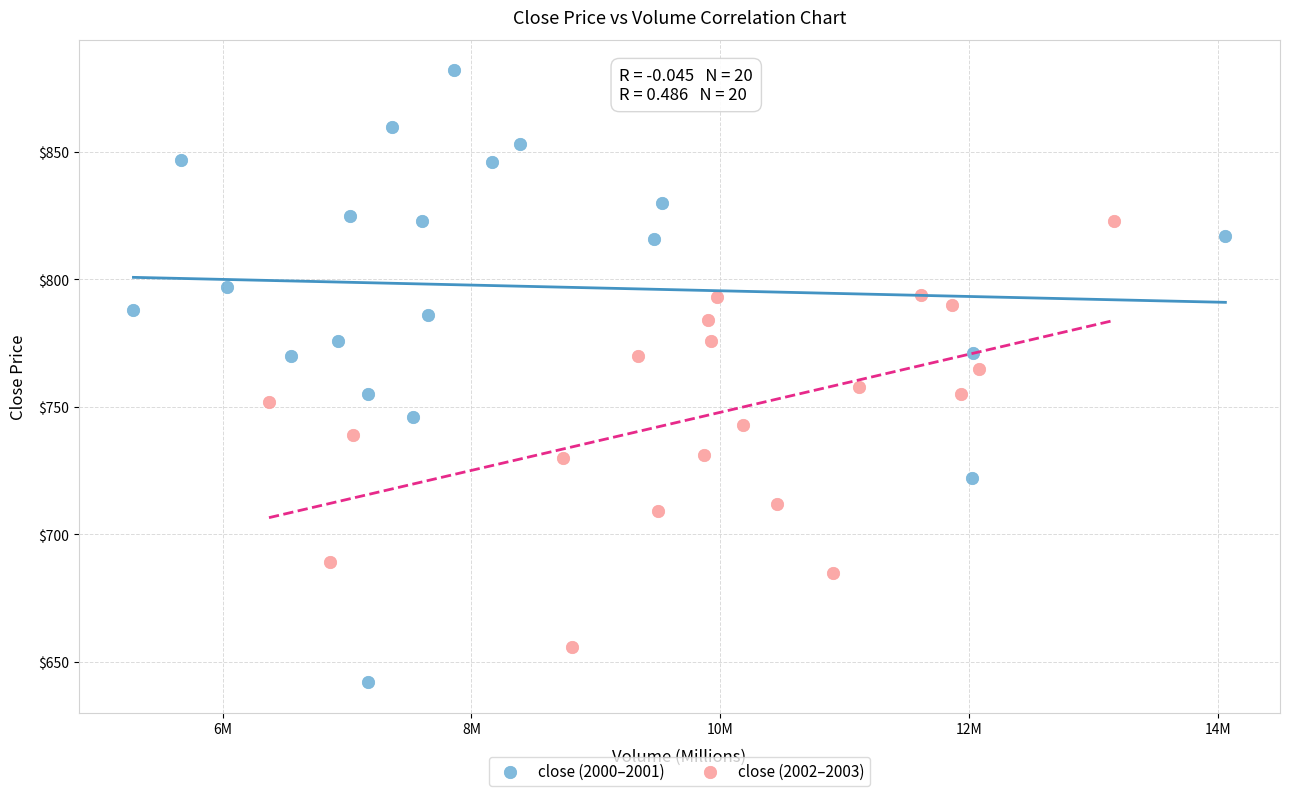

Which series has the widest spread of Y values?

close (2000–2001)